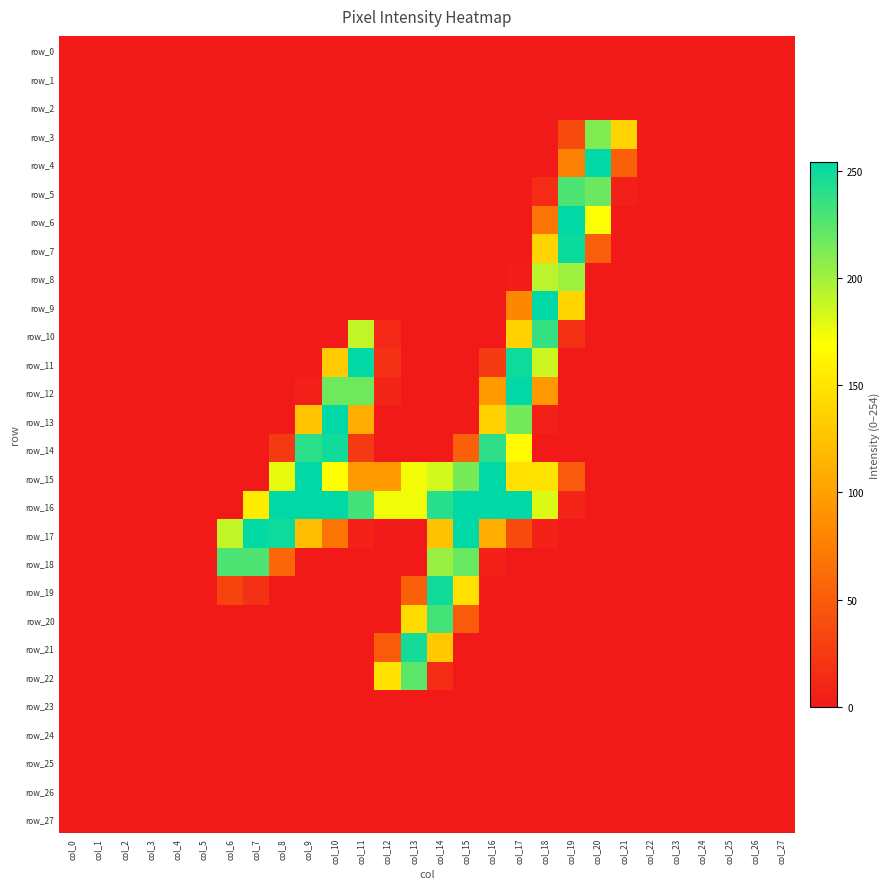

List the labels in order of row_27 value, largest first.

col_0, col_1, col_2, col_3, col_4, col_5, col_6, col_7, col_8, col_9, col_10, col_11, col_12, col_13, col_14, col_15, col_16, col_17, col_18, col_19, col_20, col_21, col_22, col_23, col_24, col_25, col_26, col_27